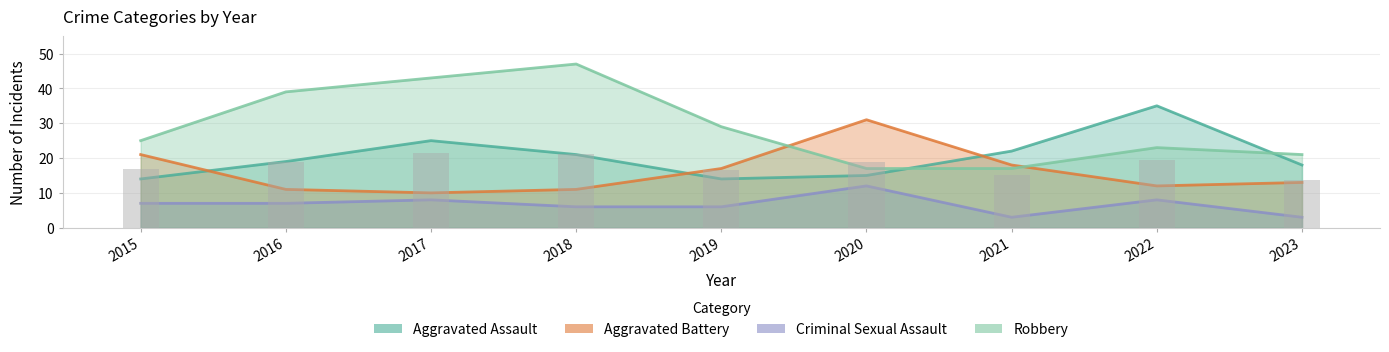

Which category has the lowest value across all series?

2021